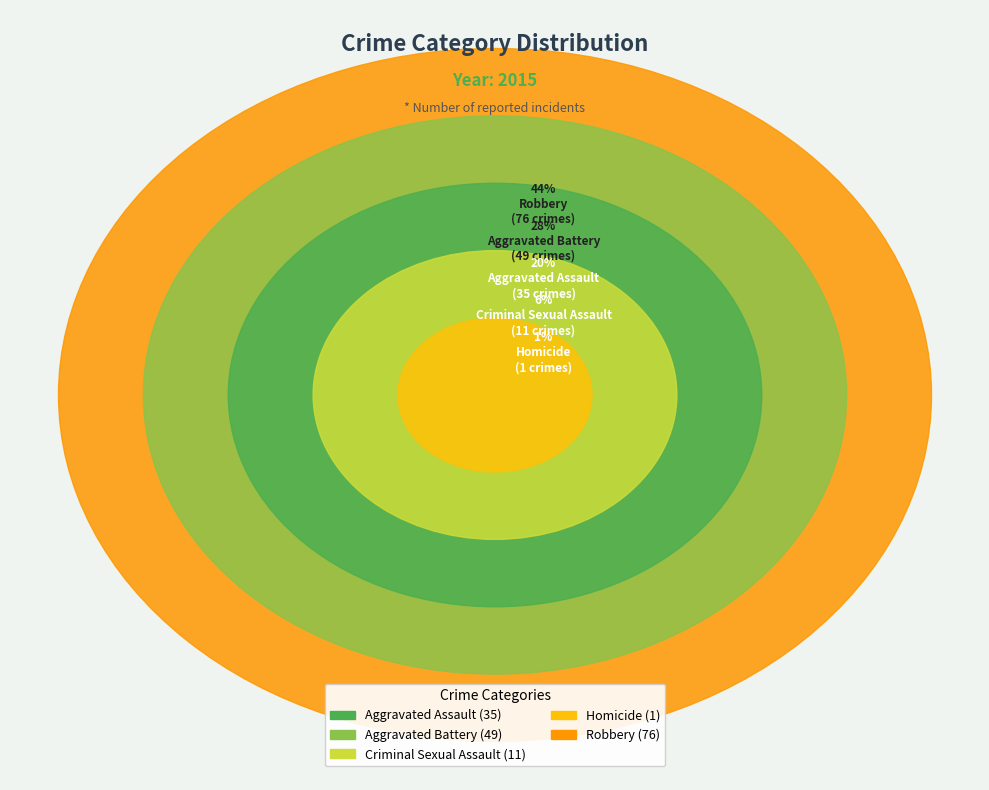

Which category has the biggest portion of the pie?

Robbery